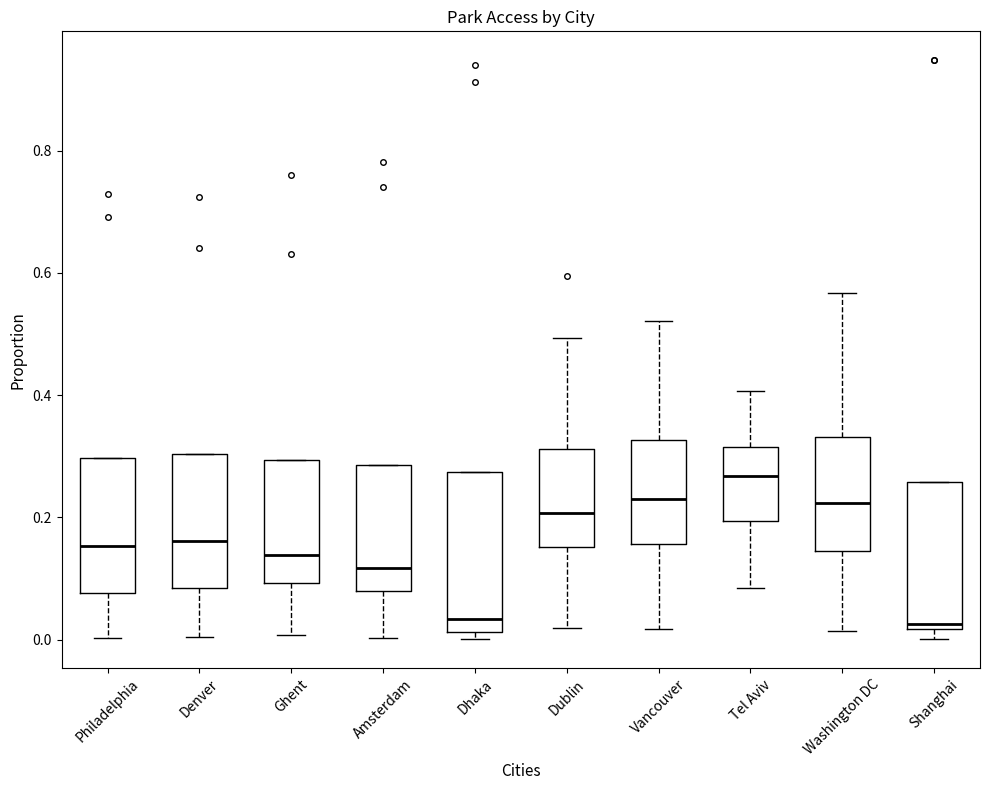

Which box is the tallest, from its lower edge to its upper edge?

Dhaka